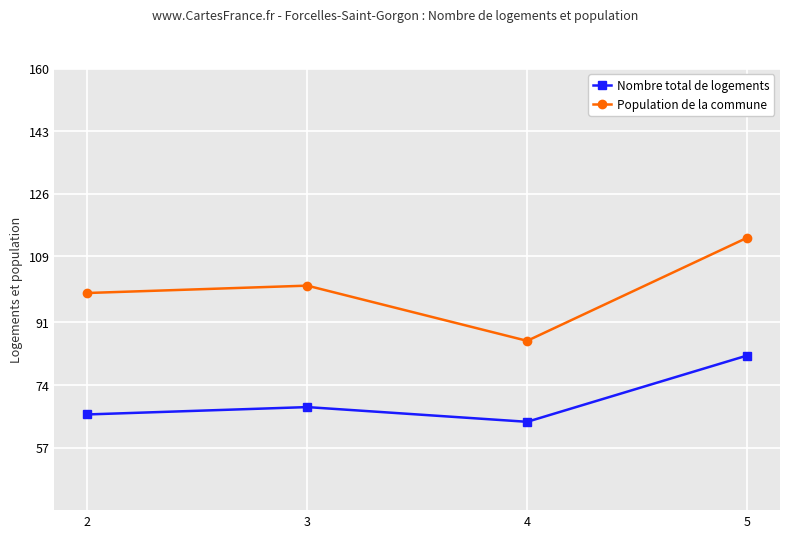

At which label is Nombre total de logements closest to 73?

3